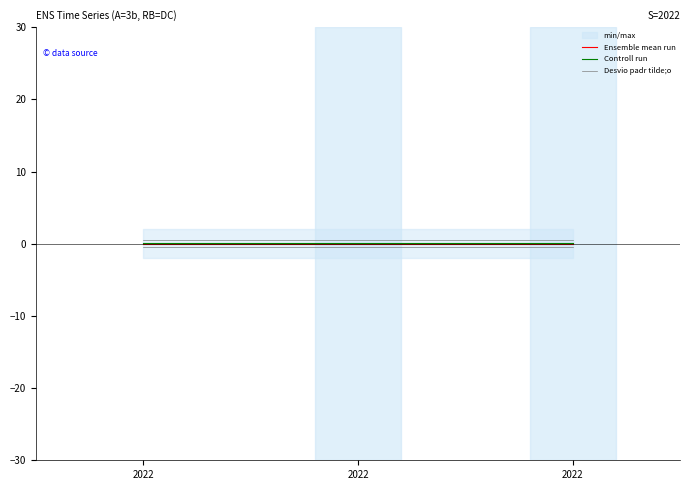

How many lines are shown in the chart?

3